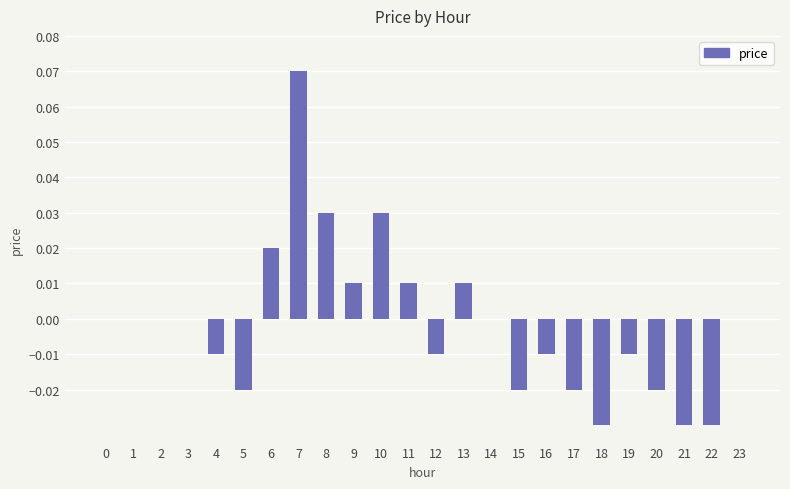

Which label corresponds to the largest value in the chart?

7